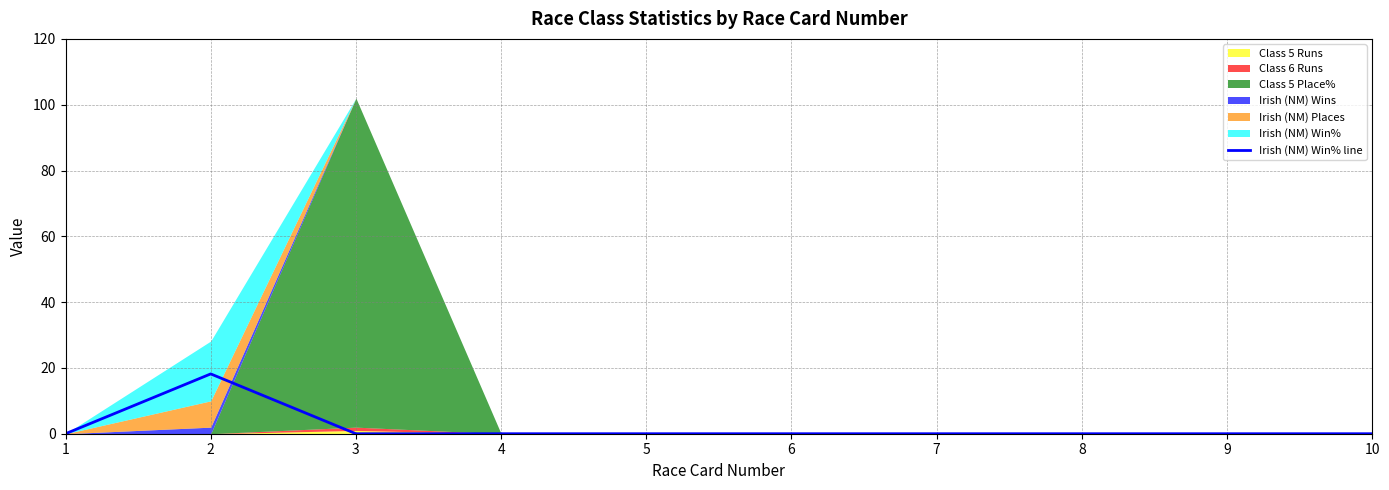

Rank the categories by value from lowest to highest.

1, 3, 4, 5, 6, 7, 8, 9, 10, 2